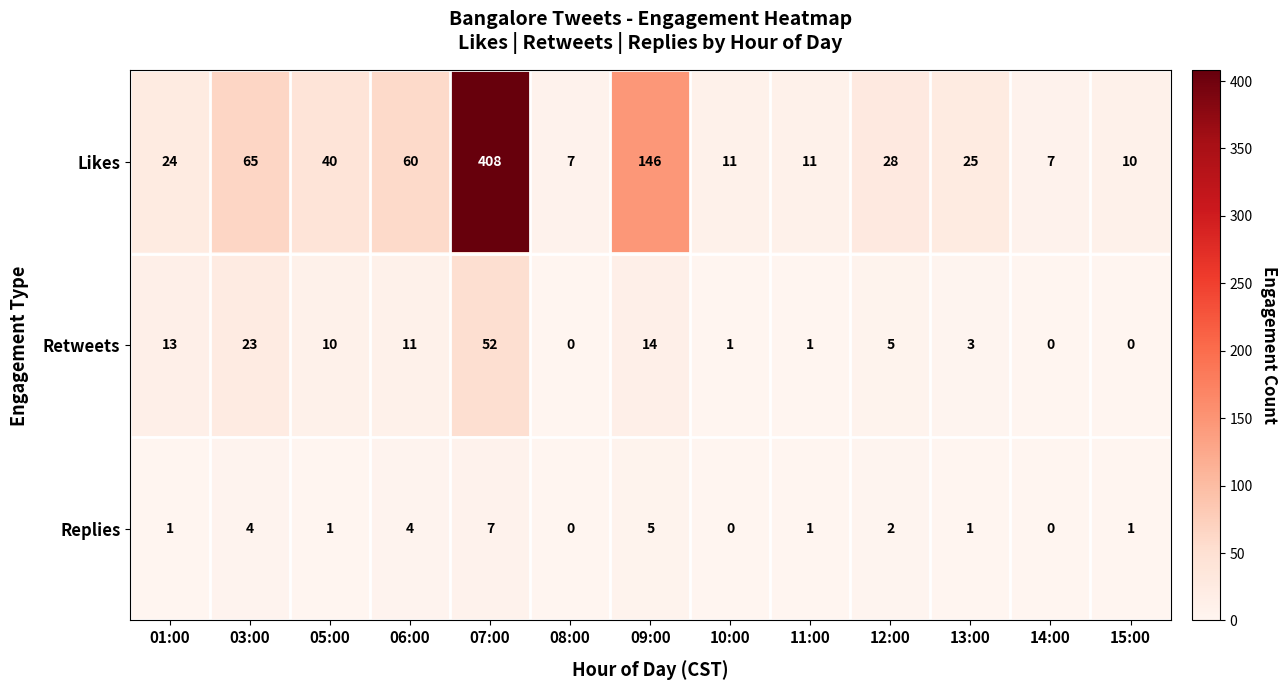

What is the total value across all series at 15:00?

11